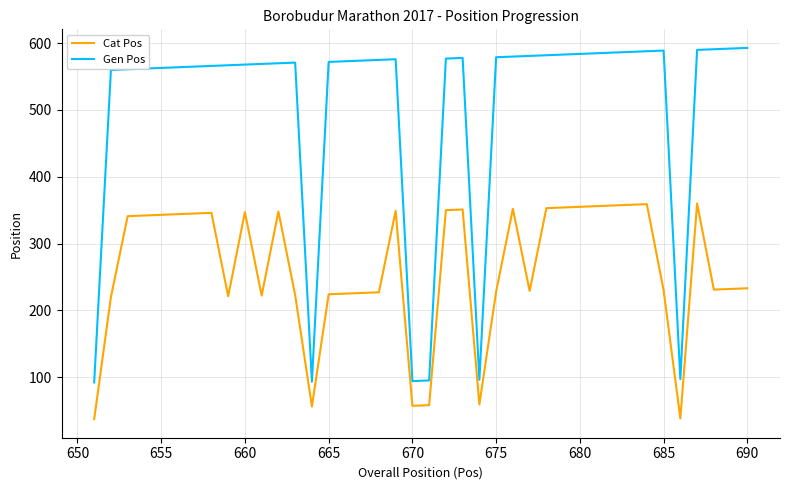

At how many categories does at least one series exceed 173?

34